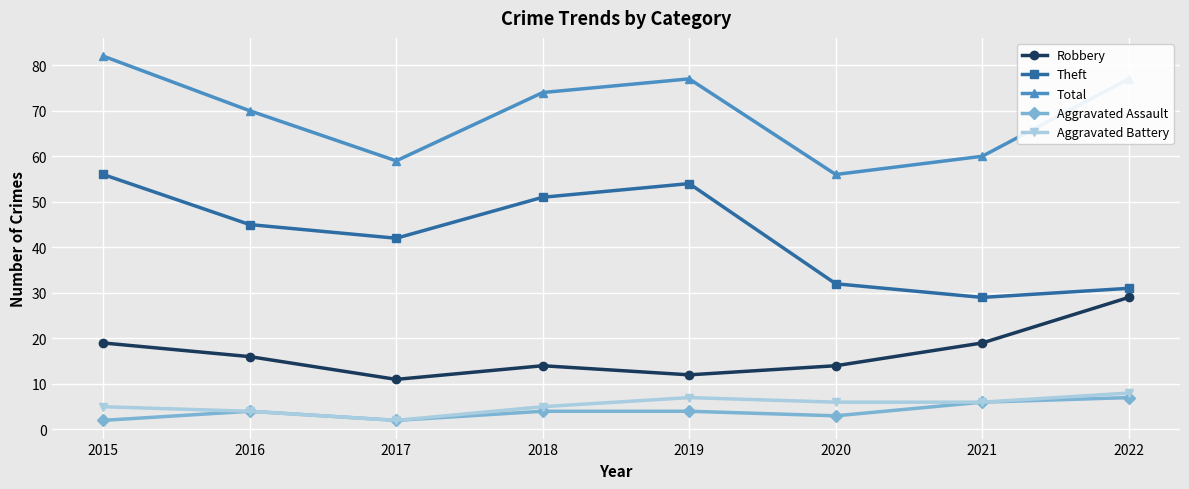

At how many categories does at least one series exceed 67?

5